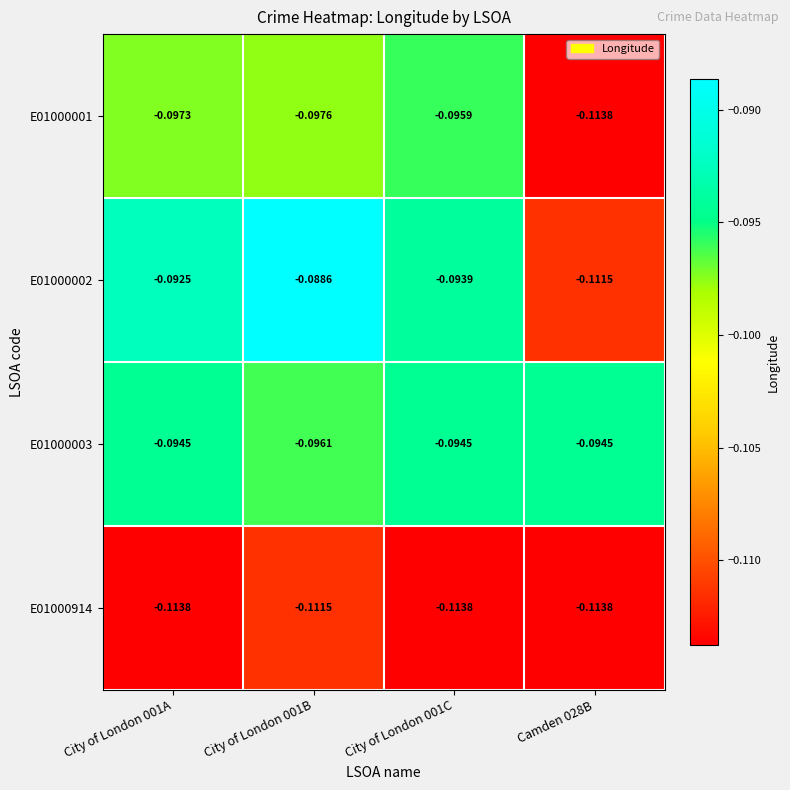

Which series has the largest total across all categories?

E01000003